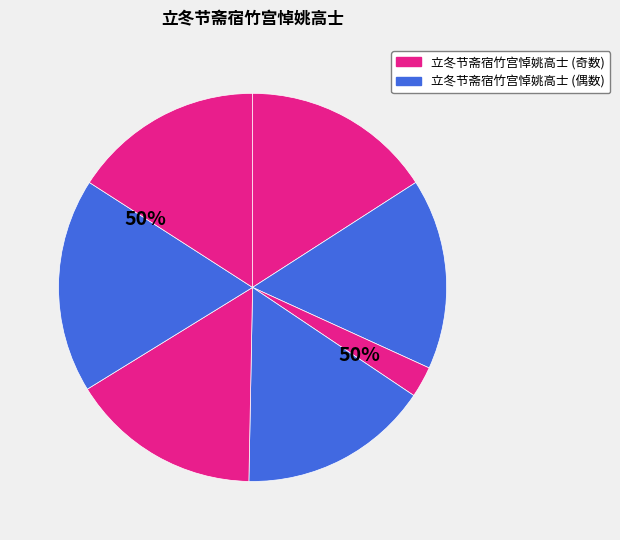

Is it true that 立冬节斋宿竹宫悼姚高士 其四 is 10% of the pie?

False